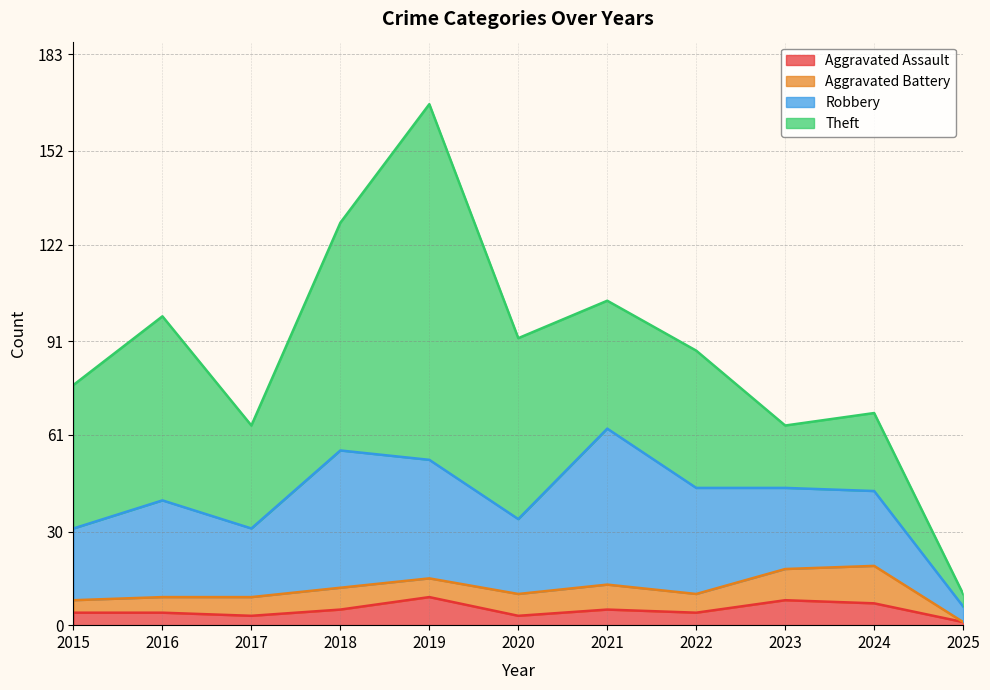

Reading right to left, list all the values displayed in this chart.

Aggravated Assault: 1	7	8	4	5	3	9	5	3	4	4
Aggravated Battery: 0	12	10	6	8	7	6	7	6	5	4
Robbery: 5	24	26	34	50	24	38	44	22	31	23
Theft: 4	25	20	44	41	58	114	73	33	59	46